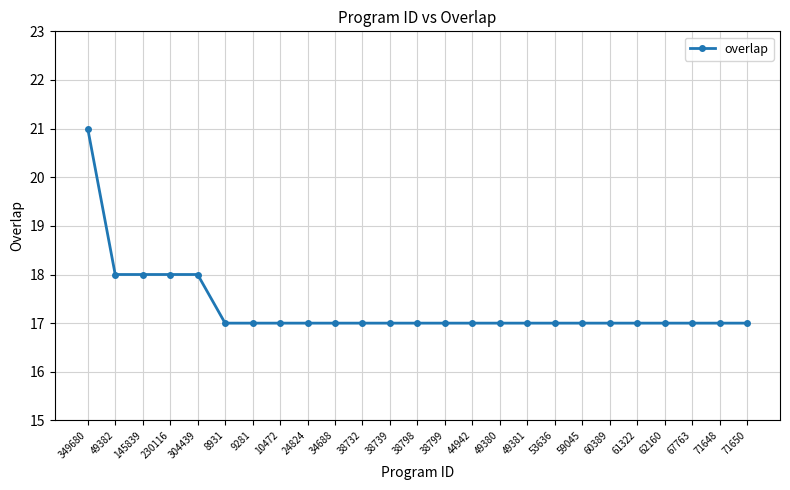

What is the maximum value shown in the chart?

21